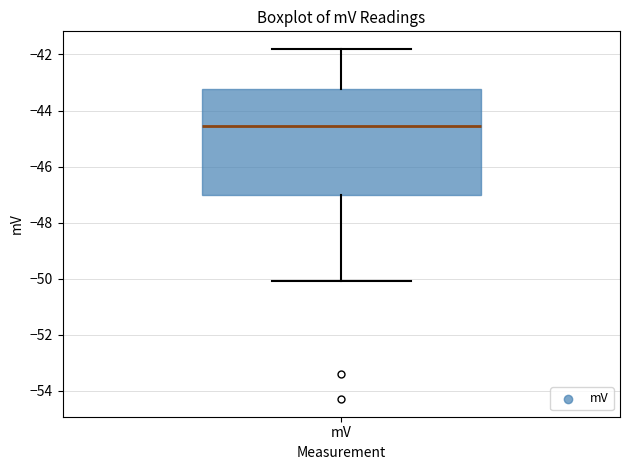

Transcribe this box plot: give where the median line is, the range the box spans, and where the two whiskers end, as read against the y-axis. The values are not printed on the chart, so give them approximately, as read against the axis.

median -44.6, box -47.0 to -43.2, whiskers -50.0 to -41.8